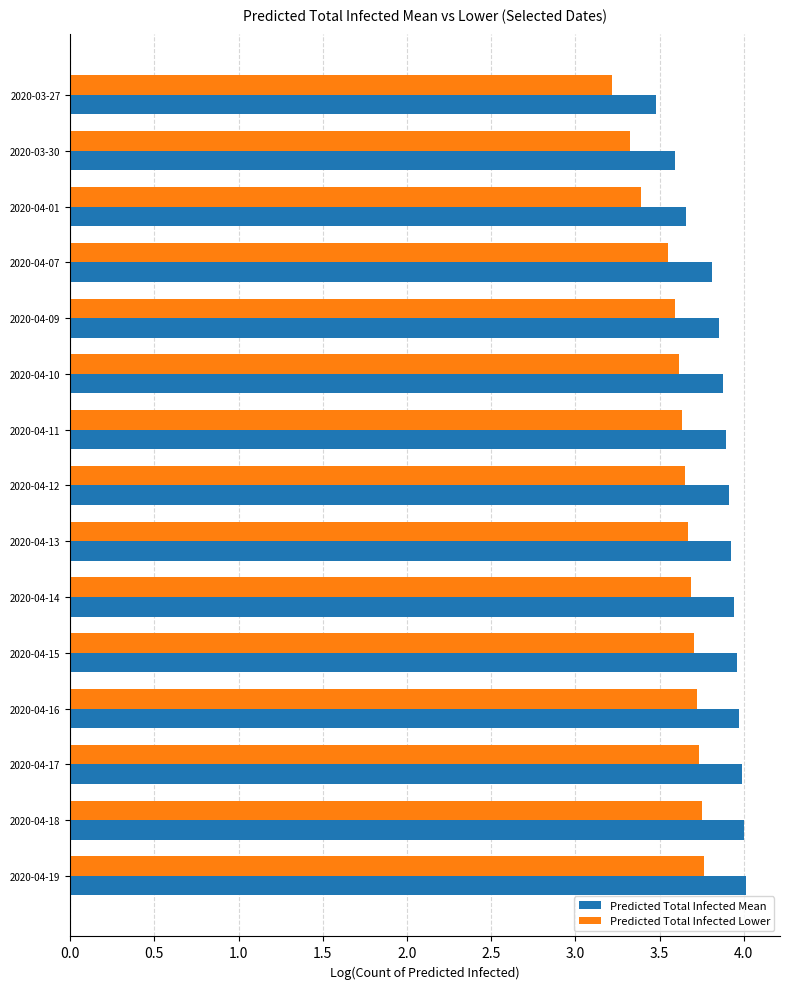

Which series has the largest total across all categories?

Predicted Total Infected Mean